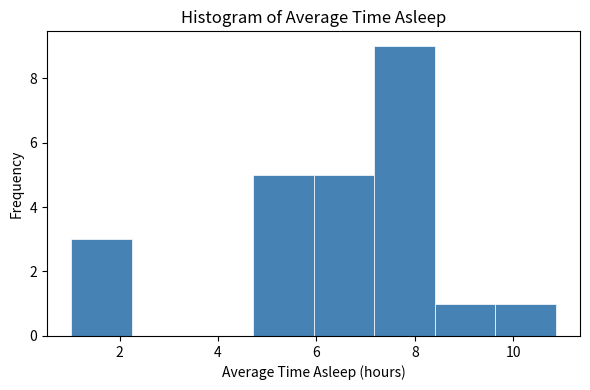

Reading left to right, list every bar in this chart as the range it spans on the x-axis followed by its height. Neither the bar edges nor the heights are printed on the chart, so give them approximately, as read against the axes.

1.0 to 2.2: 3
2.2 to 3.4: 0
3.4 to 4.8: 0
4.8 to 6.0: 5
6.0 to 7.2: 5
7.2 to 8.4: 9
8.4 to 9.6: 1
9.6 to 10.8: 1